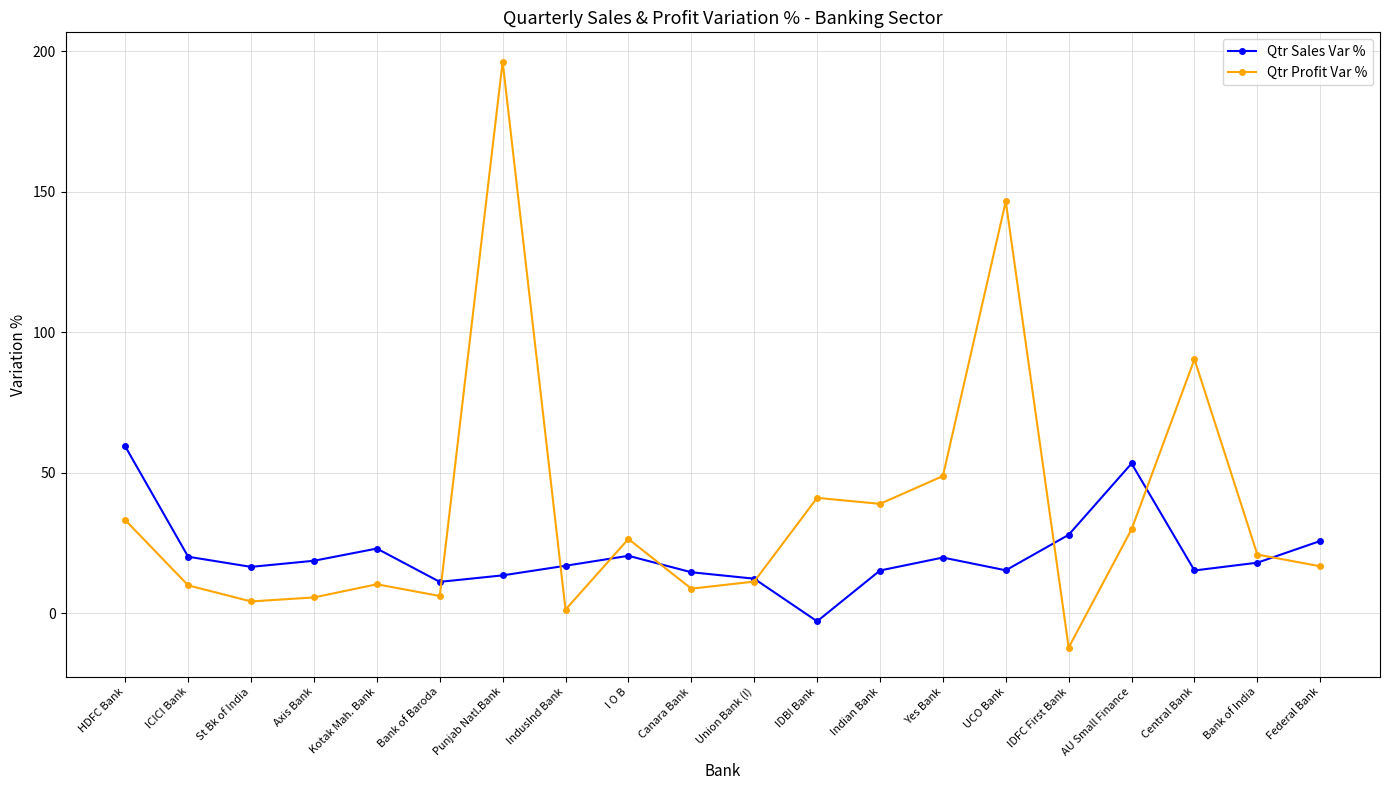

True or false: Qtr Sales Var % has a value of 11.2 at Bank of Baroda.

True